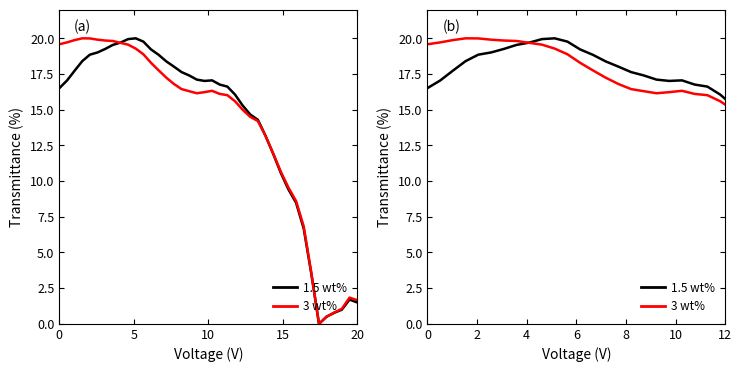

List the series in order of their peak value, lowest first.

1.5 wt%, 3 wt%